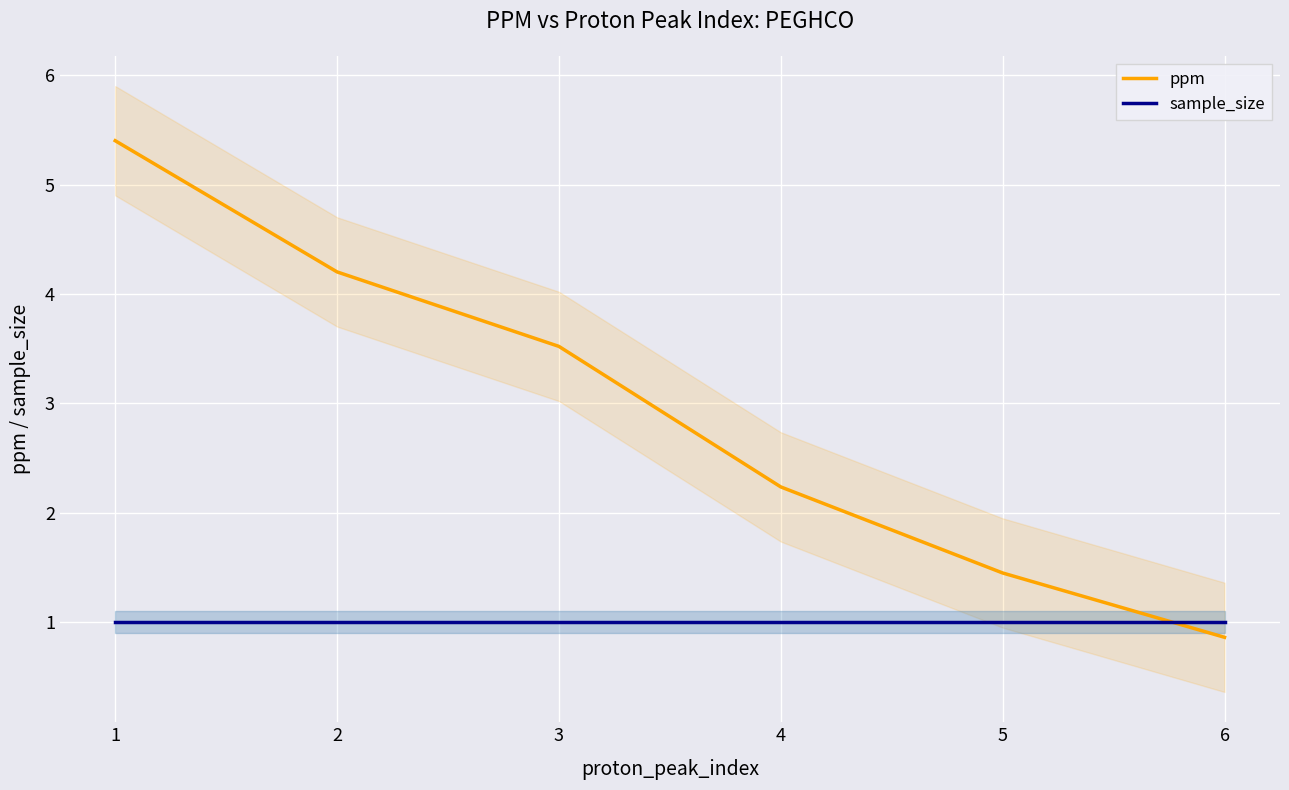

Which category has the highest value in the ppm series?

1